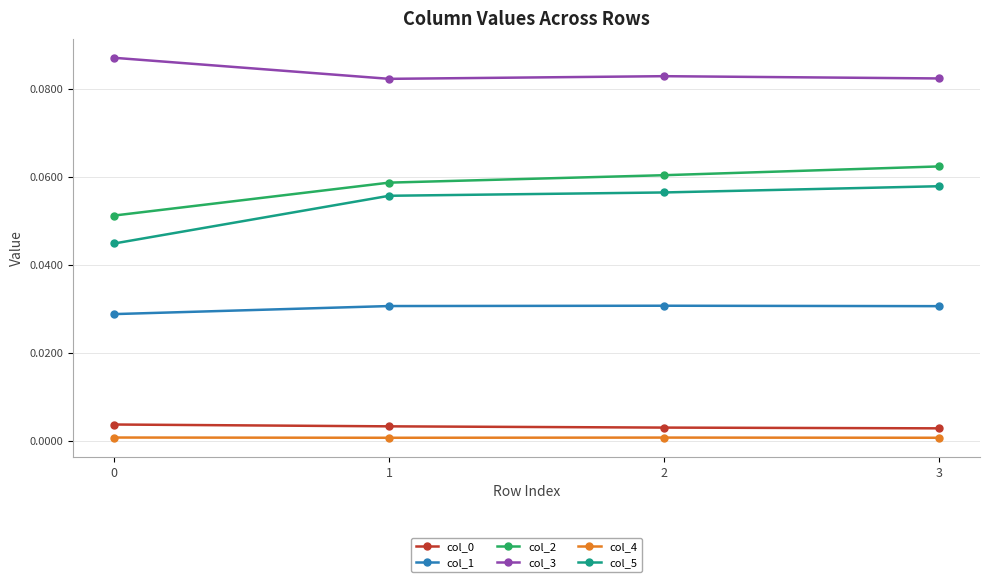

How many col_0 values are between 0 and 1?

4